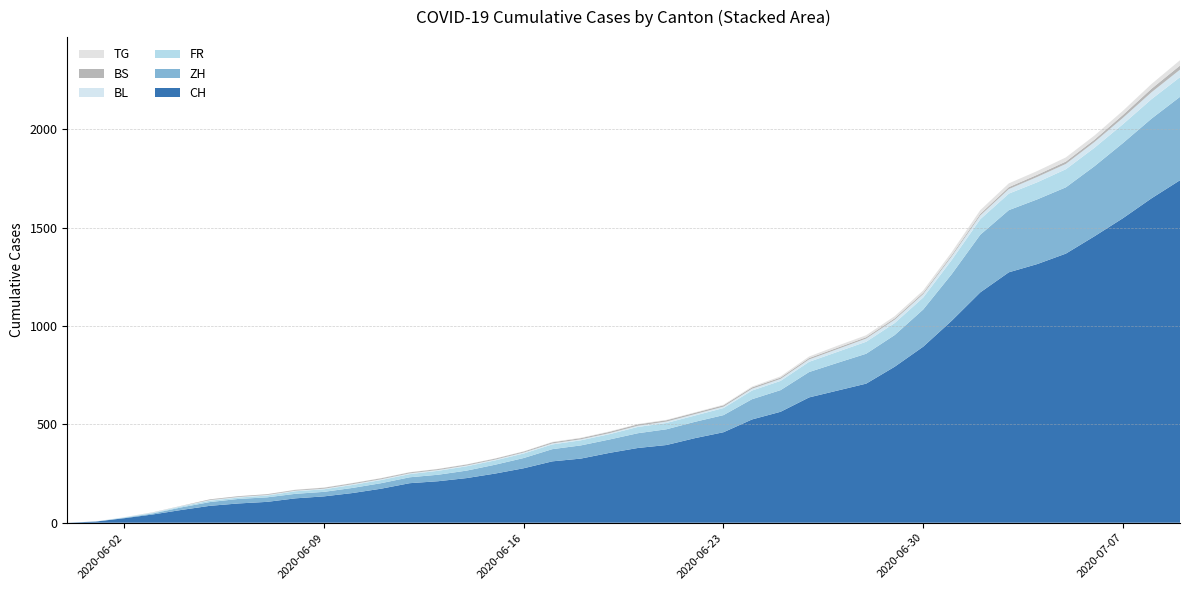

Reading left to right, what are all the values shown in this chart?

CH: 0	6	23	42	65	86	98	106	124	134	151	173	201	211	227	250	277	312	326	355	380	395	430	460	525	564	637	672	707	793	895	1027	1171	1273	1315	1368	1456	1548	1649	1741
ZH: 0	0	2	5	13	19	23	23	23	23	26	28	30	33	38	45	52	62	67	68	75	80	83	87	103	110	129	141	152	161	189	237	293	316	329	337	356	382	405	424
FR: 0	0	2	3	5	7	7	9	13	13	15	16	16	20	22	22	23	24	26	27	32	32	32	36	44	47	52	56	61	61	61	72	79	84	87	92	94	96	99	100
BL: 0	1	1	2	2	3	3	3	3	3	4	4	4	4	4	4	5	5	5	5	6	7	7	7	9	10	12	14	16	17	17	18	19	23	27	27	29	32	35	38
BS: 0	0	0	1	1	4	4	4	4	5	5	5	5	5	5	5	5	6	6	7	7	7	7	7	7	7	7	7	7	7	7	7	8	10	11	12	12	15	18	21
TG: 0	0	0	0	0	0	0	0	1	1	1	1	1	1	1	1	1	2	2	2	2	2	2	3	4	6	8	10	10	11	12	15	19	19	19	21	21	21	24	27